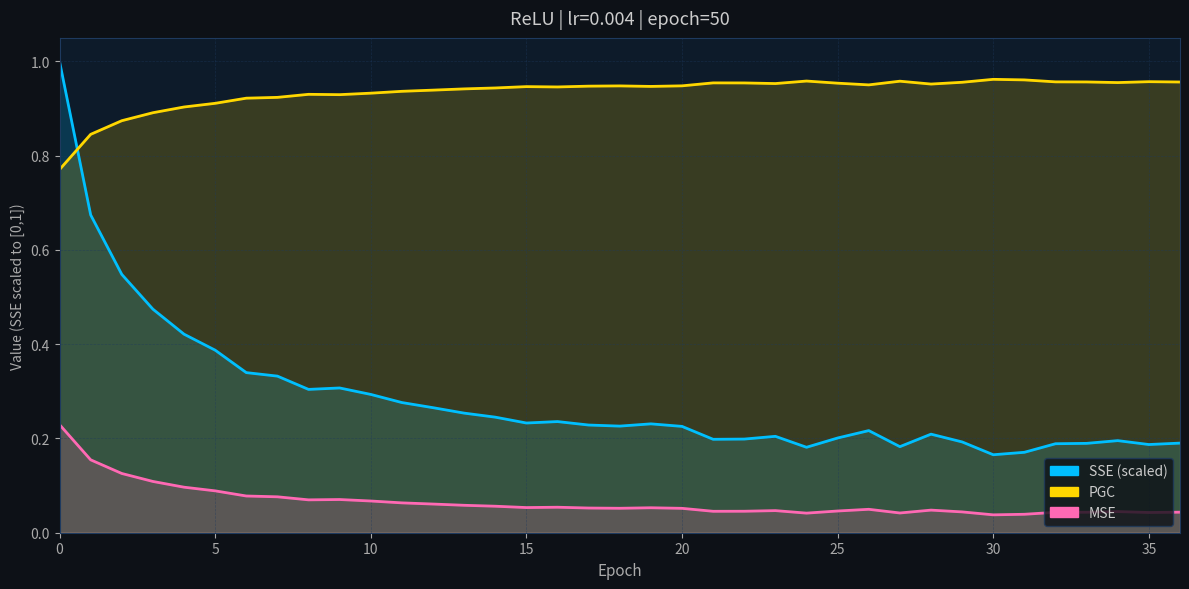

What are all the series names shown in the legend?

SSE, PGC, MSE